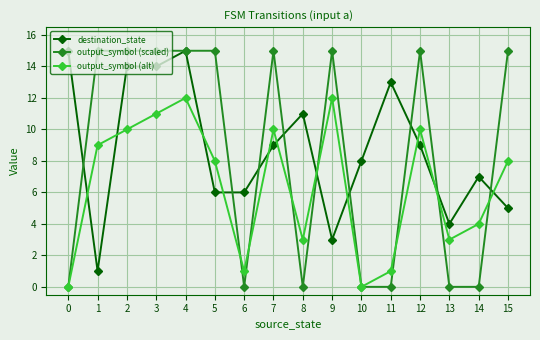

What is the spread (max minus min) of values at 1?

14